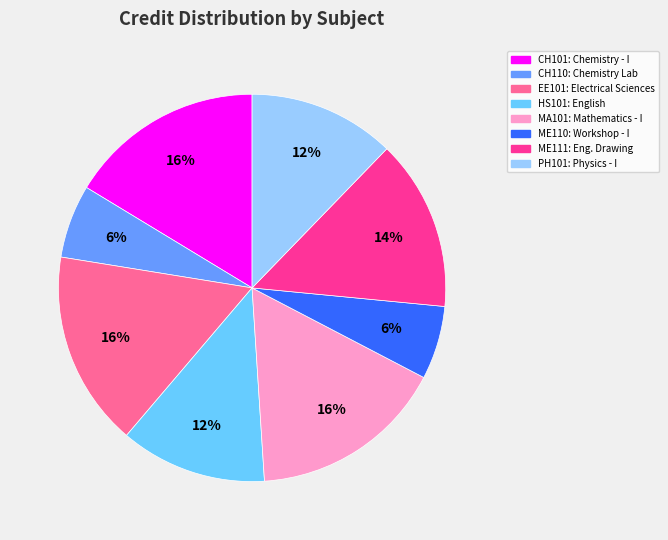

Is it true that ME110 is 6% of the pie?

True